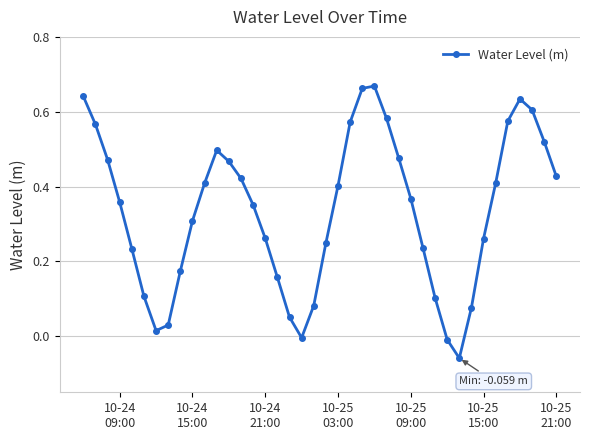

What is the sum of all values?

13.4